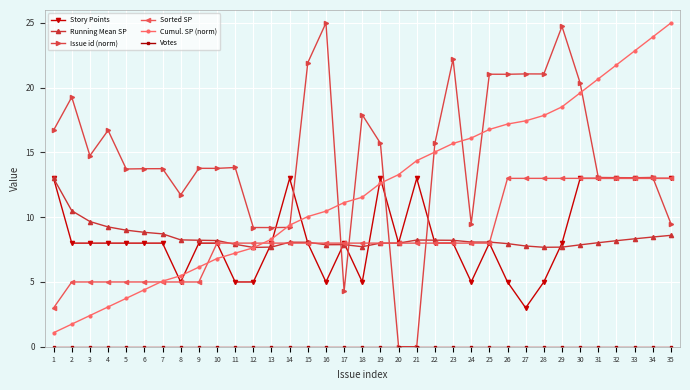

At which category does Issue id (norm) reach its first local peak?

2